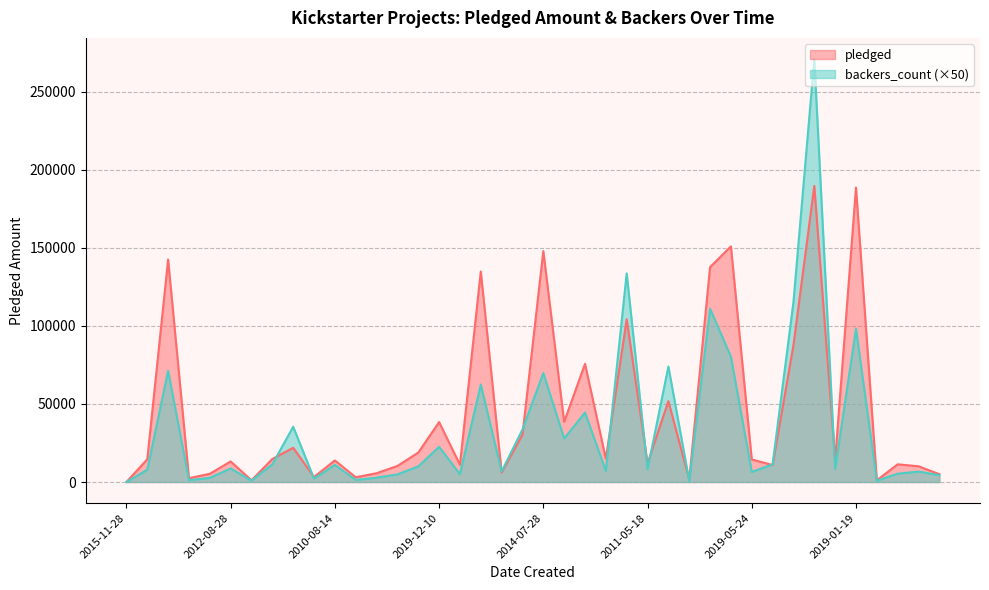

What is the difference between the highest and lowest values at 2018-09-08?

661